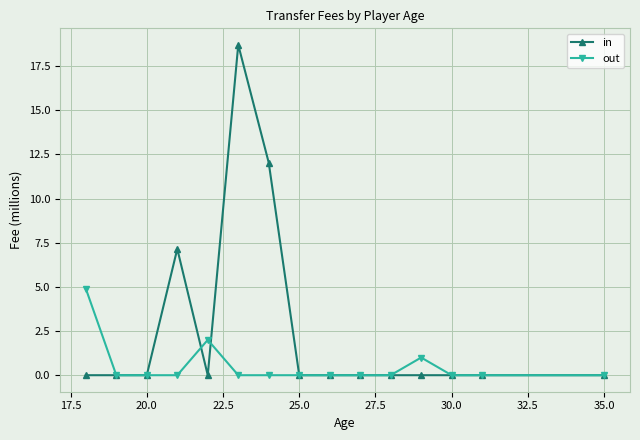

What is the maximum value shown in the chart?

18.7